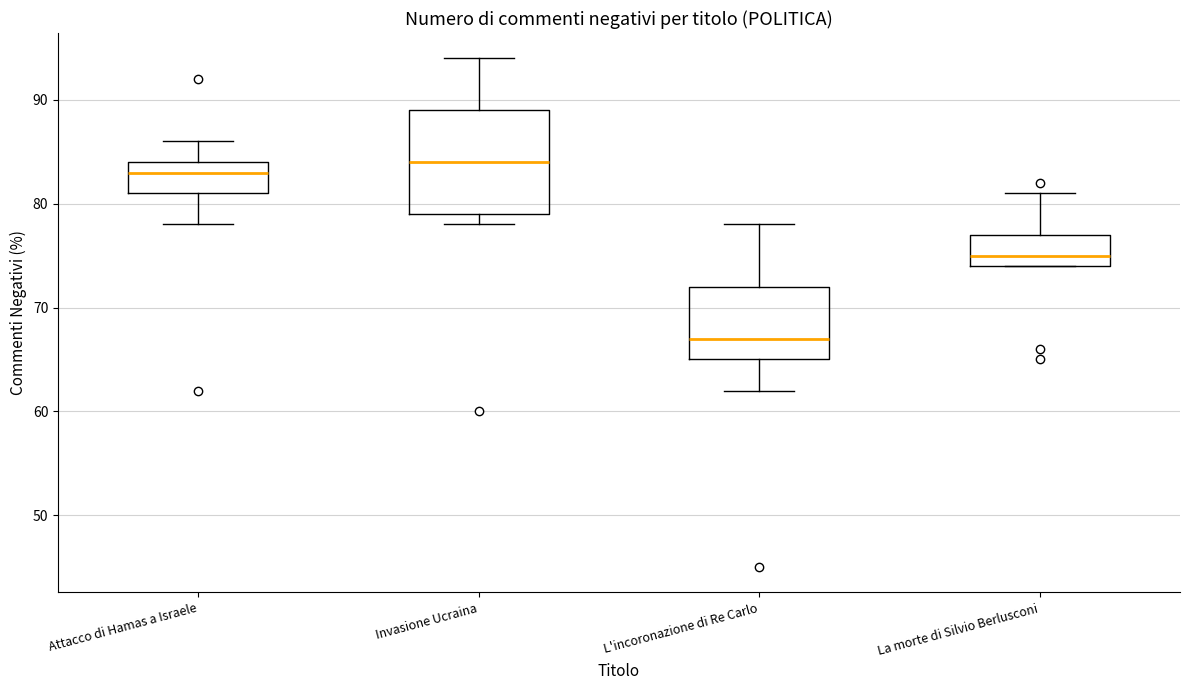

Reading left to right, transcribe this box plot: for each box, give where its median line is, the range the box spans, and where its two whiskers end, as read against the y-axis. The values are not printed on the chart, so give them approximately, as read against the axis.

Attacco di Hamas a Israele: median 83, box 81 to 84, whiskers 78 to 86
Invasione Ucraina: median 84, box 79 to 89, whiskers 78 to 94
L'incoronazione di Re Carlo: median 67, box 65 to 72, whiskers 62 to 78
La morte di Silvio Berlusconi: median 75, box 74 to 77, whiskers 74 to 81